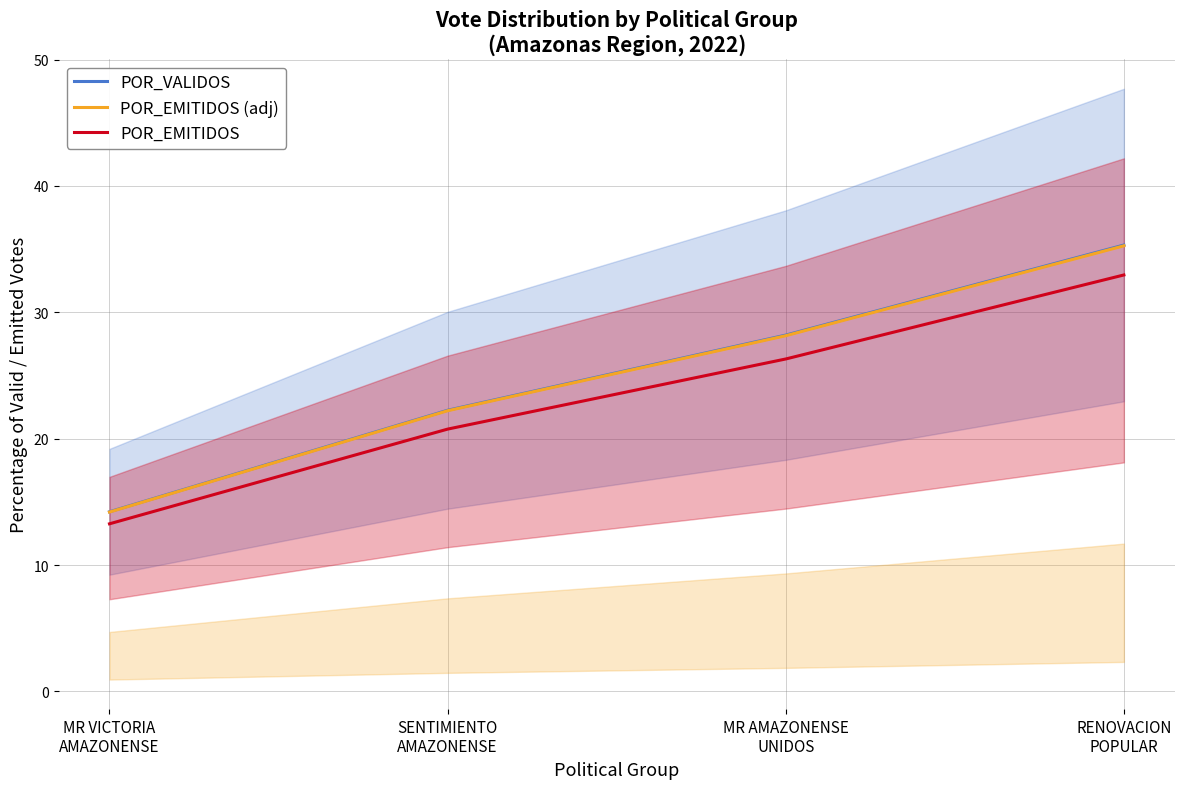

Which series has the largest total across all categories?

POR_VALIDOS